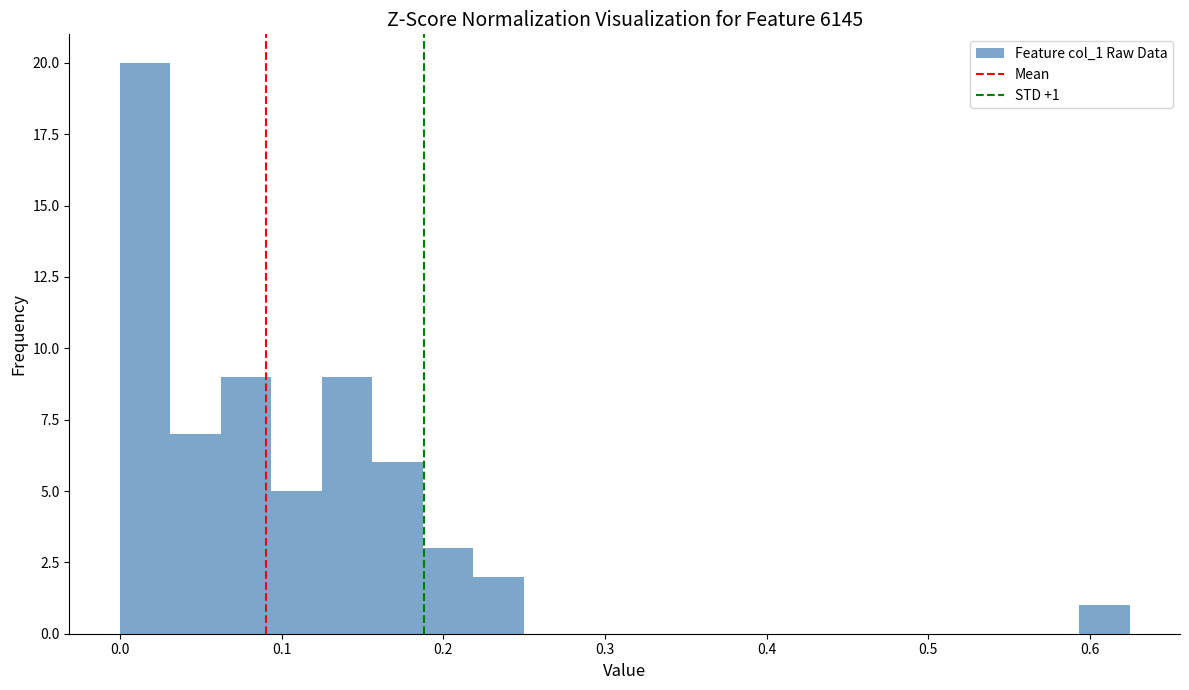

Read against the x-axis, roughly where is the centre of the tallest bar?

0.02